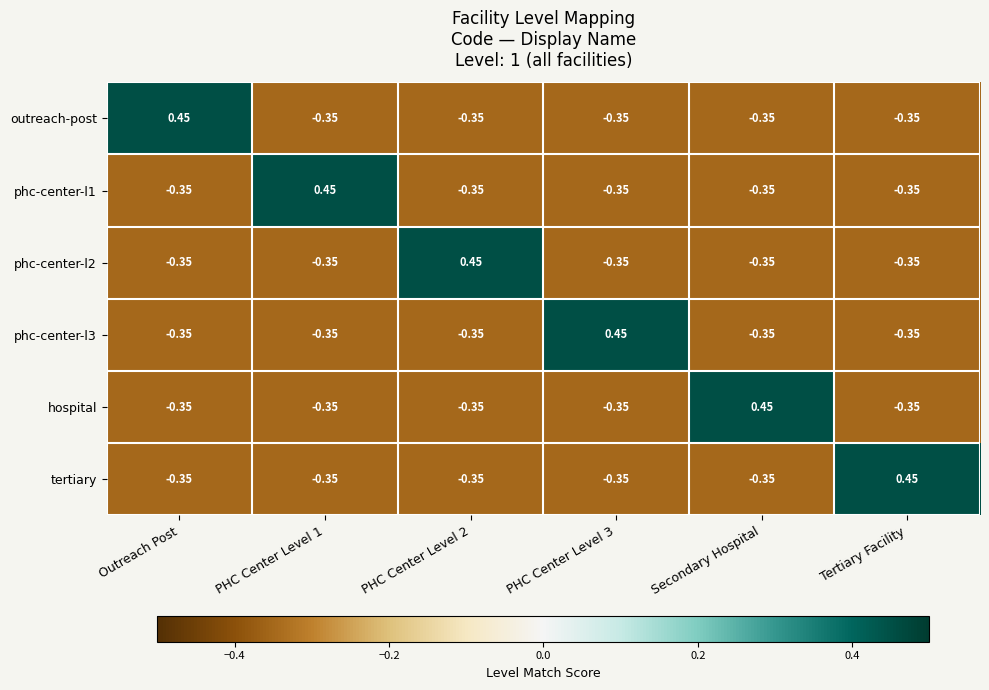

Is the value of phc-center-l1 at PHC Center Level 1 greater than the value of phc-center-l3 at Secondary Hospital?

Yes